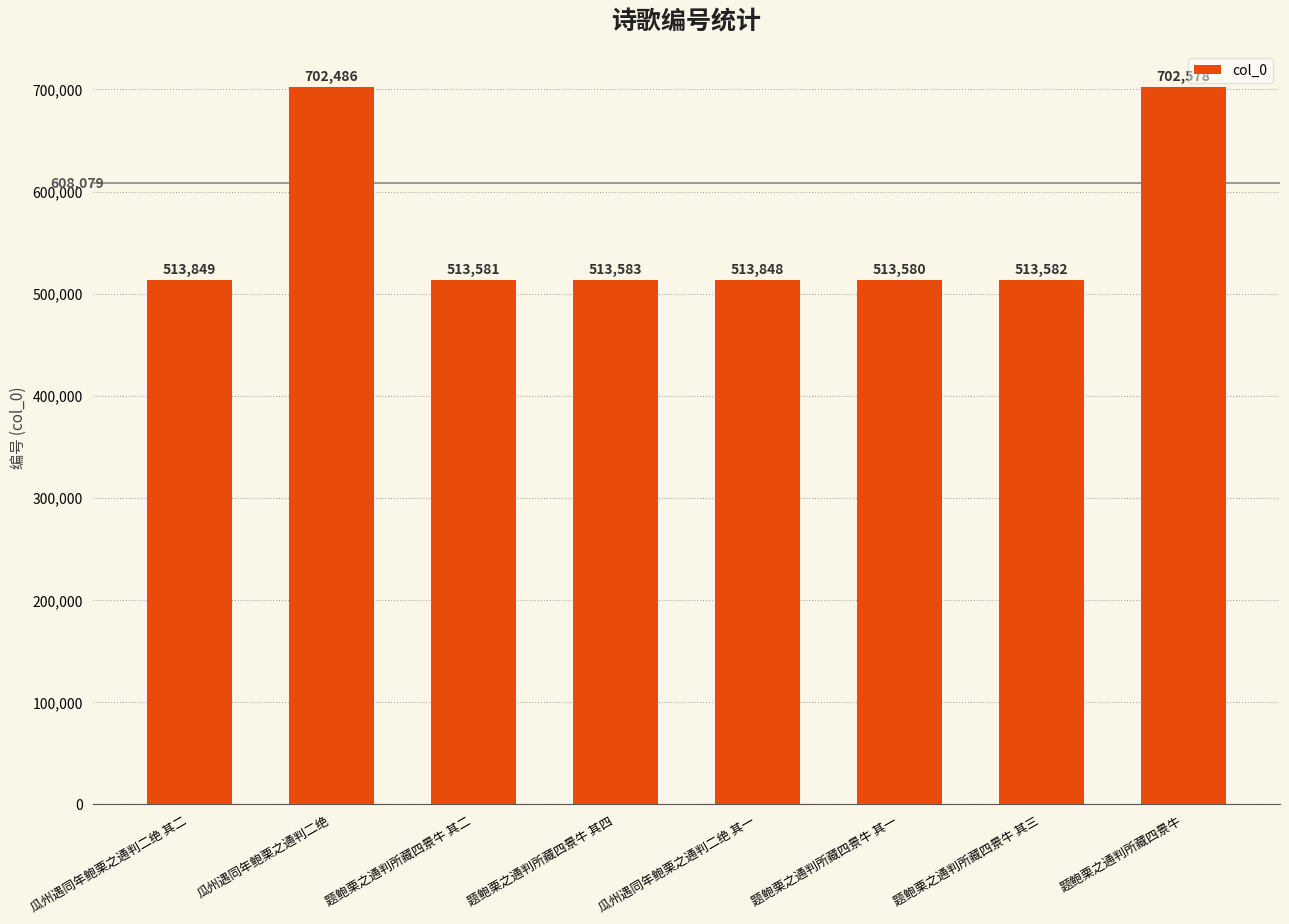

Does the chart contain any negative values?

No